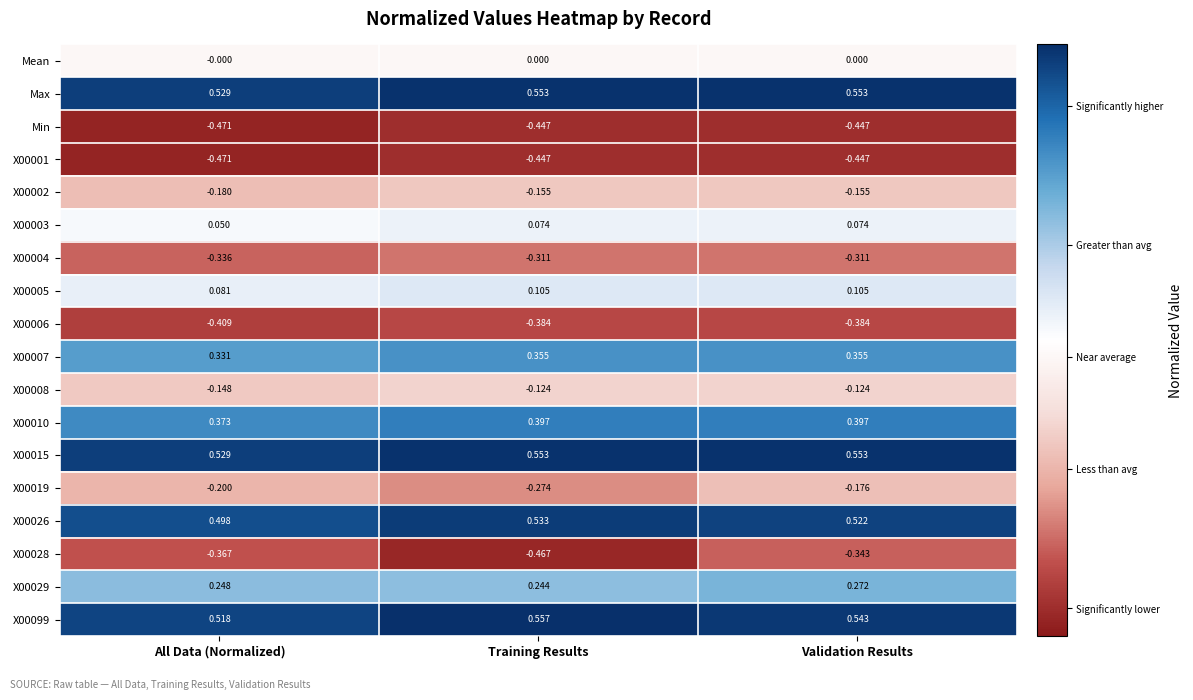

At which category does the chart reach its minimum across all series?

All Data (Normalized)